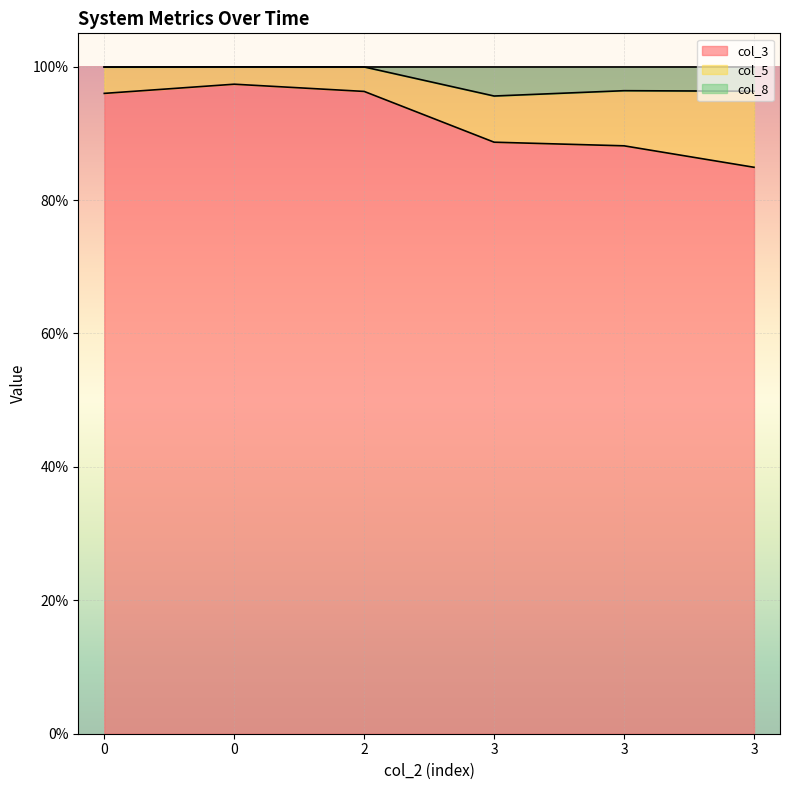

Is the value of col_8 at 3 greater than the value of col_3 at 0?

No